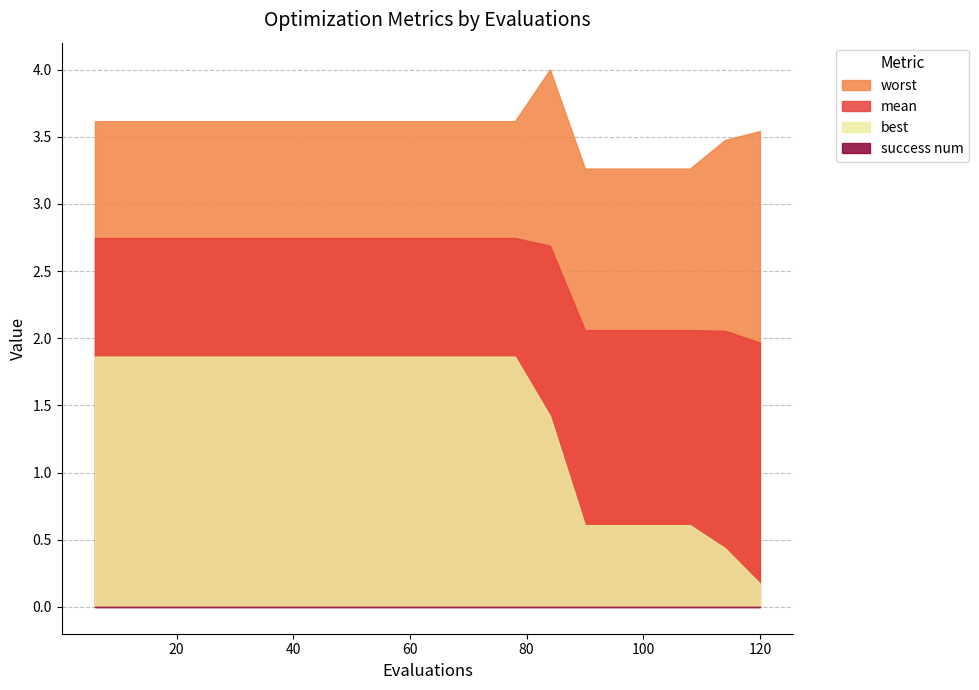

What is the total value across all series at 48?

8.2